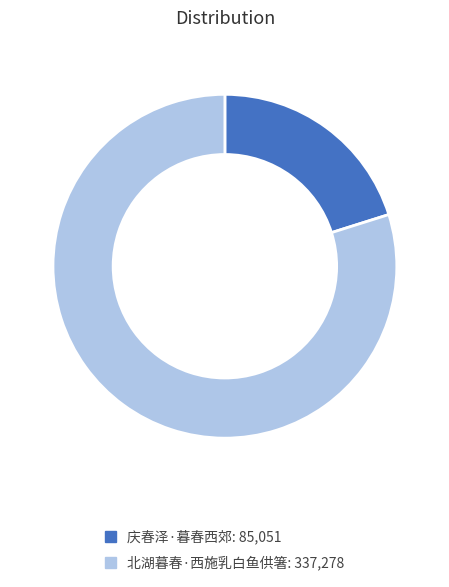

What is the largest slice in the pie chart?

北湖暮春·西施乳白鱼供箸